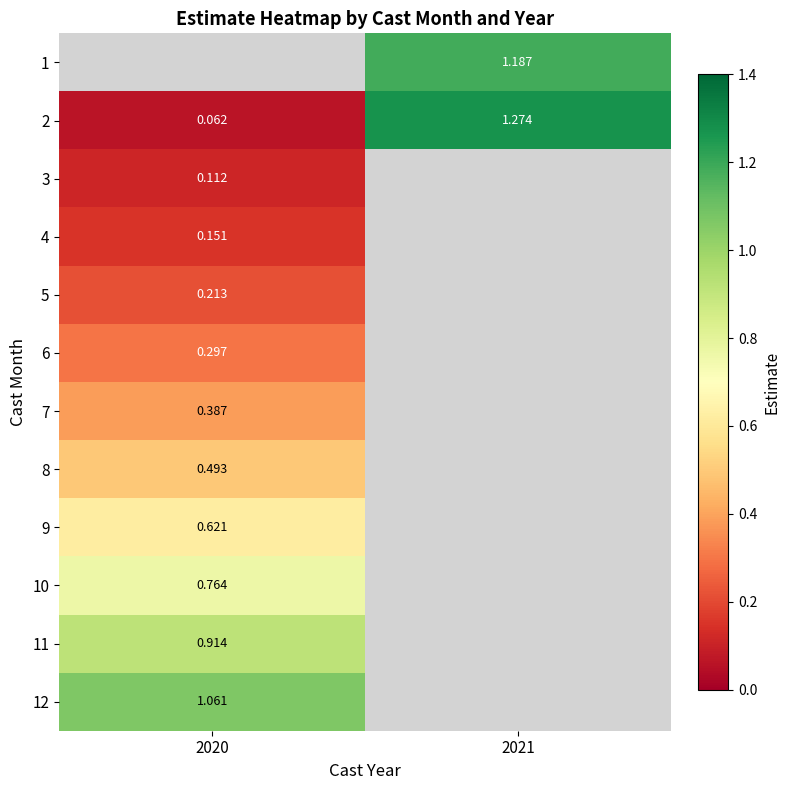

List the labels in order of 11 value, largest first.

2020, 2021